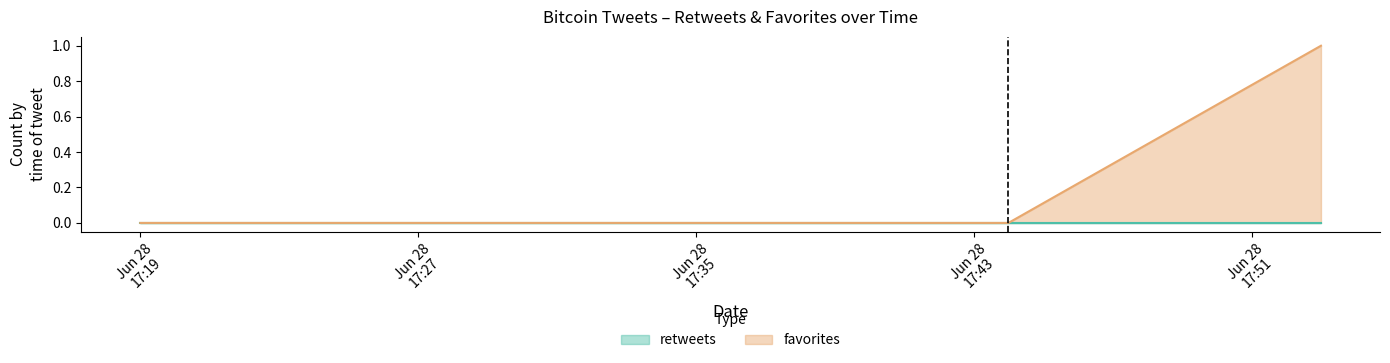

Is it true that the value at 2011-06-28 17:26 is 1?

False